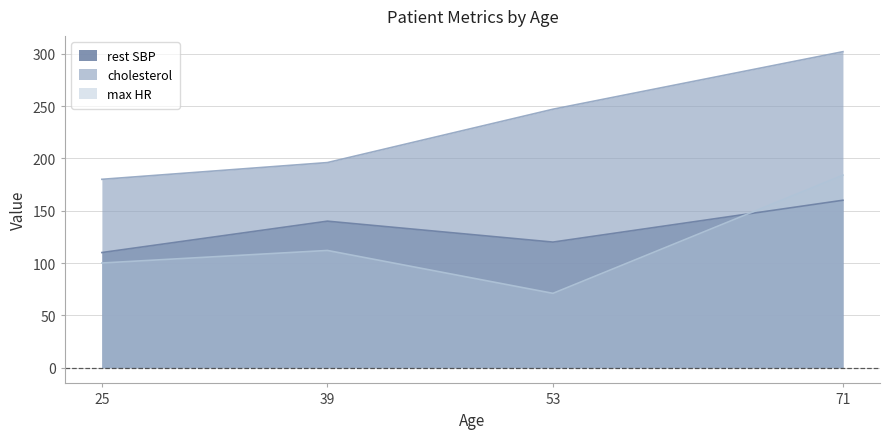

What is the lowest value of the cholesterol series?

180